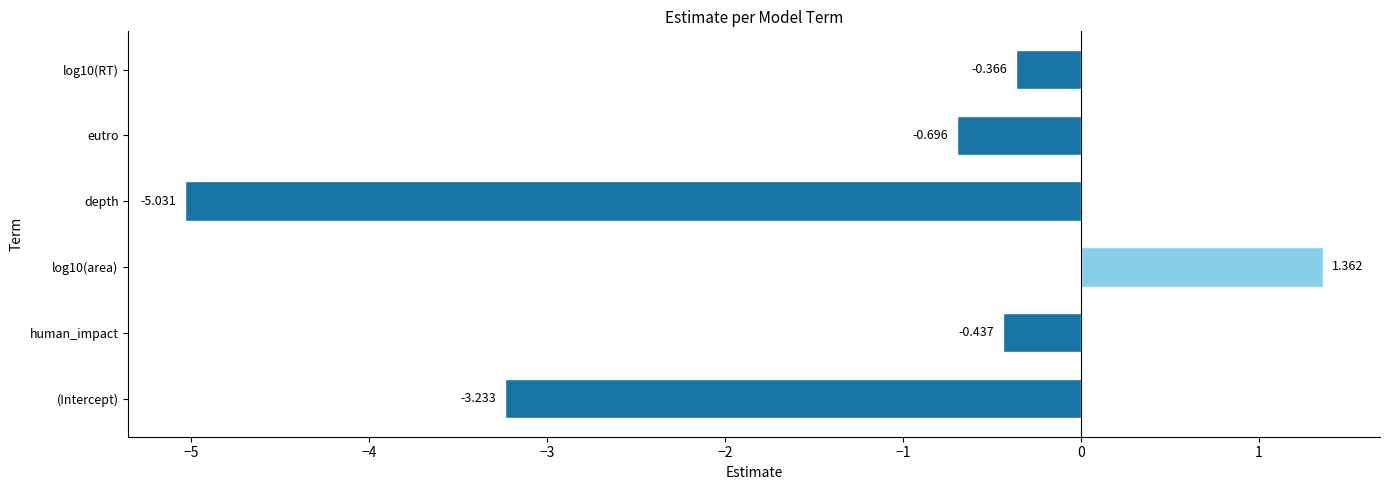

Between depth and (Intercept), which is larger?

(Intercept)